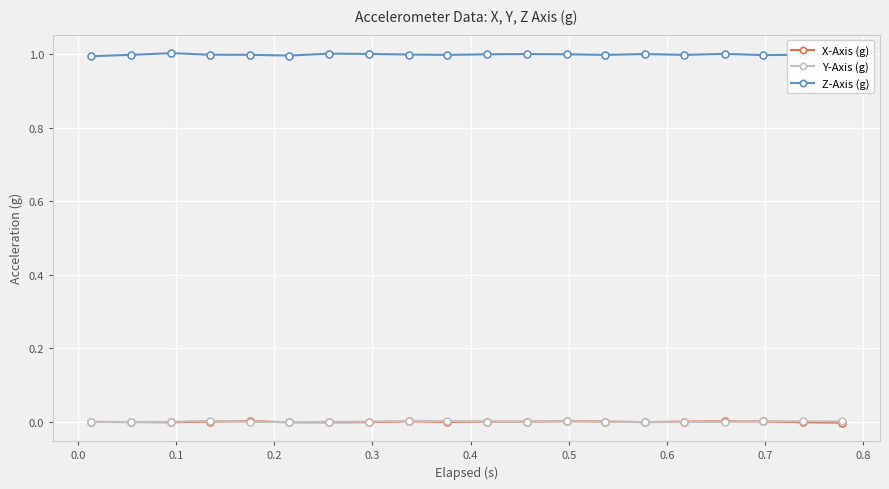

True or false: Y-Axis (g) and Z-Axis (g) intersect in this chart.

False